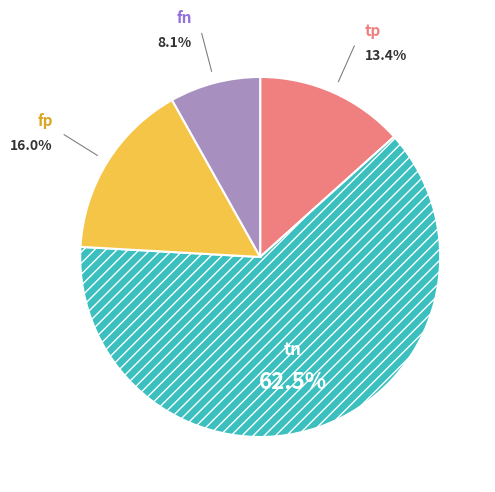

Does fp account for over 50% of the chart?

No